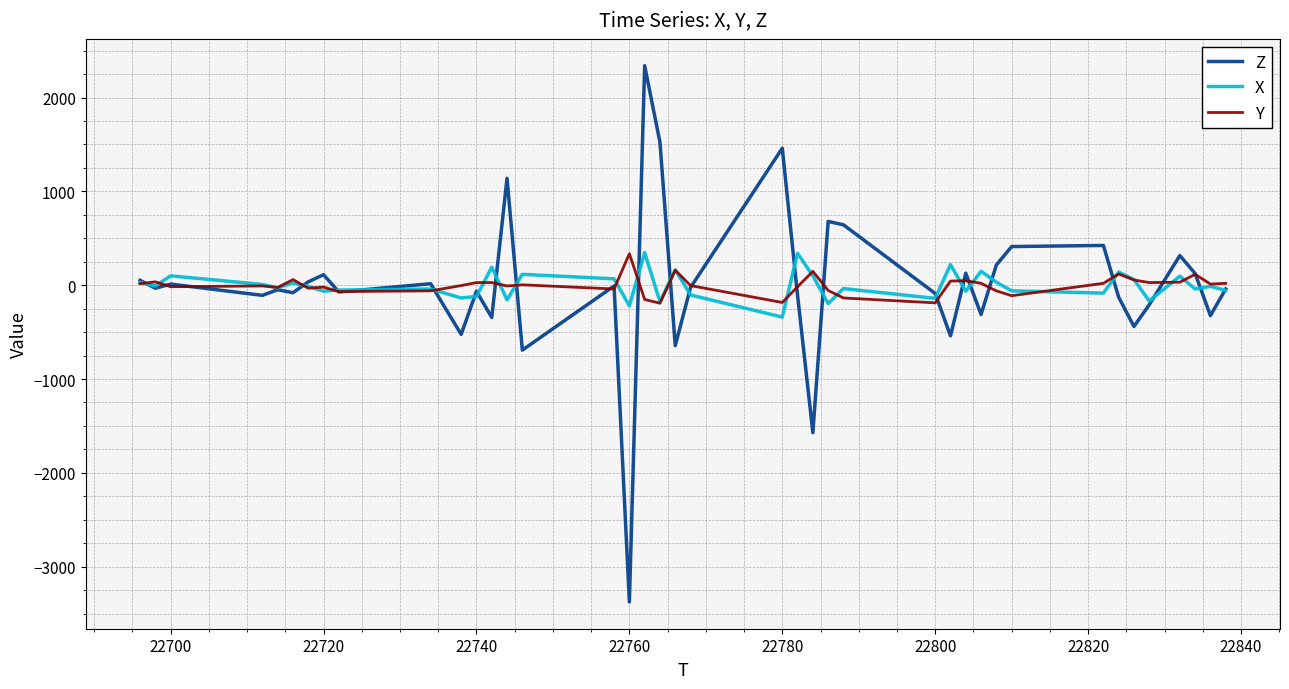

What is the greatest value displayed?

2340